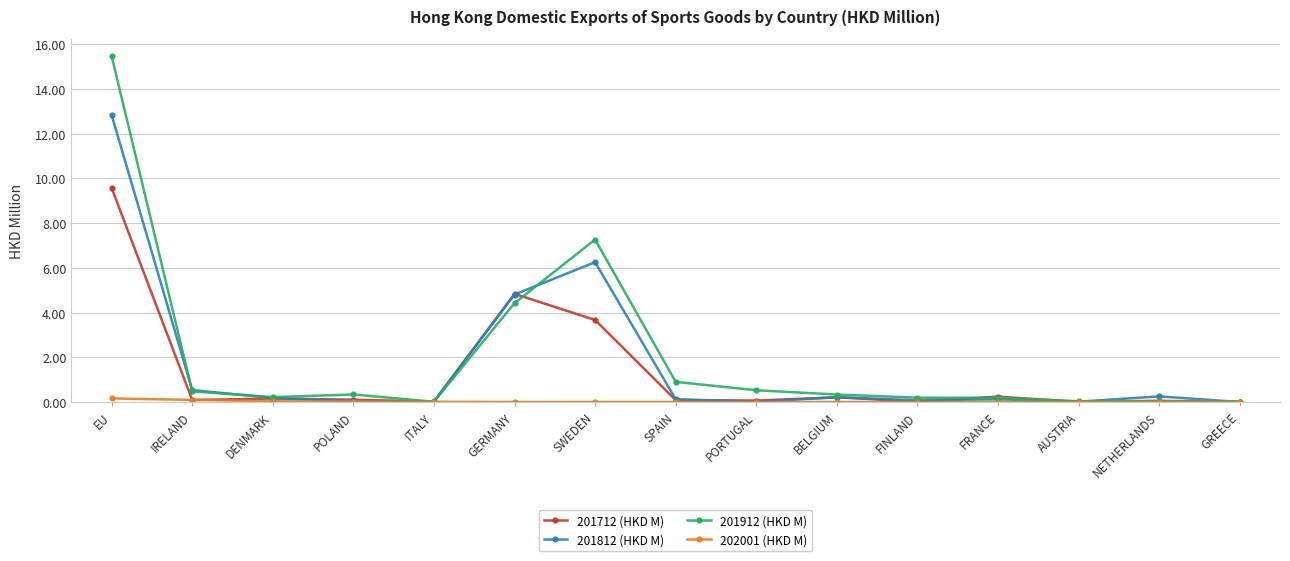

Read the 201712 (HKD M) value at FRANCE.

0.2